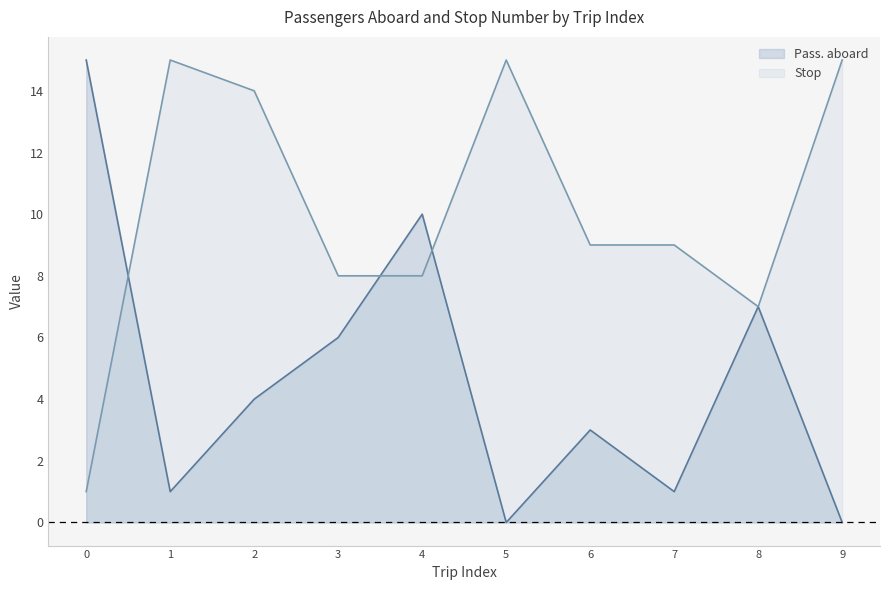

At 0, list the series in order from largest to smallest.

Pass. aboard, Stop